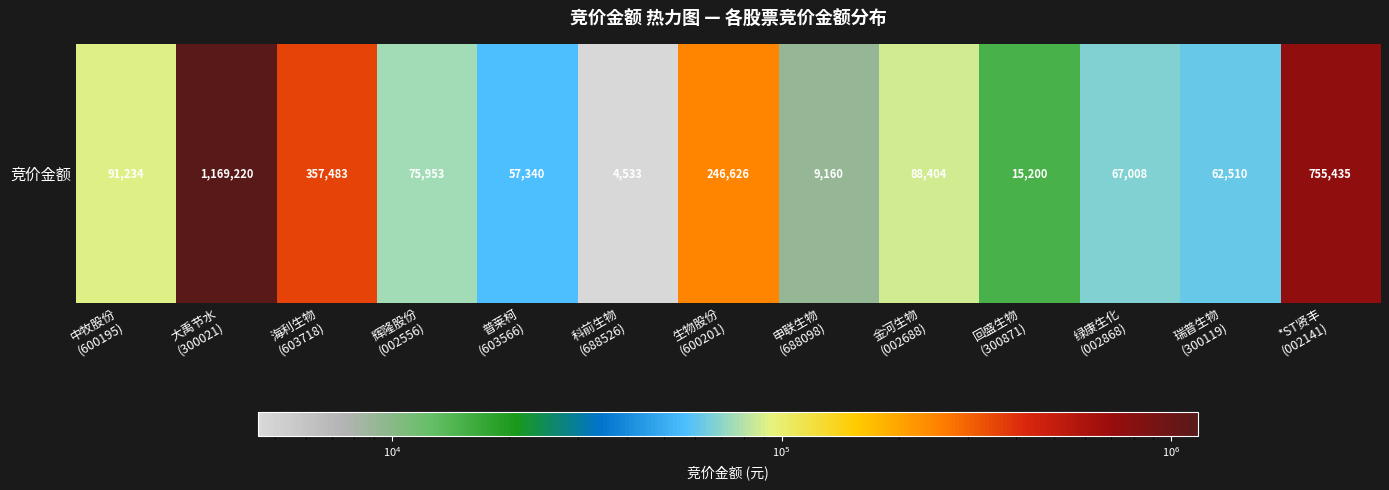

Reading left to right, list all the values displayed in this chart.

中牧股份
(600195)=91234	大禹节水
(300021)=1169220	海利生物
(603718)=357483	辉隆股份
(002556)=75953	普莱柯
(603566)=57340	科前生物
(688526)=4533	生物股份
(600201)=246626	申联生物
(688098)=9160	金河生物
(002688)=88404	回盛生物
(300871)=15200	绿康生化
(002868)=67008	瑞普生物
(300119)=62510	*ST贤丰
(002141)=755435